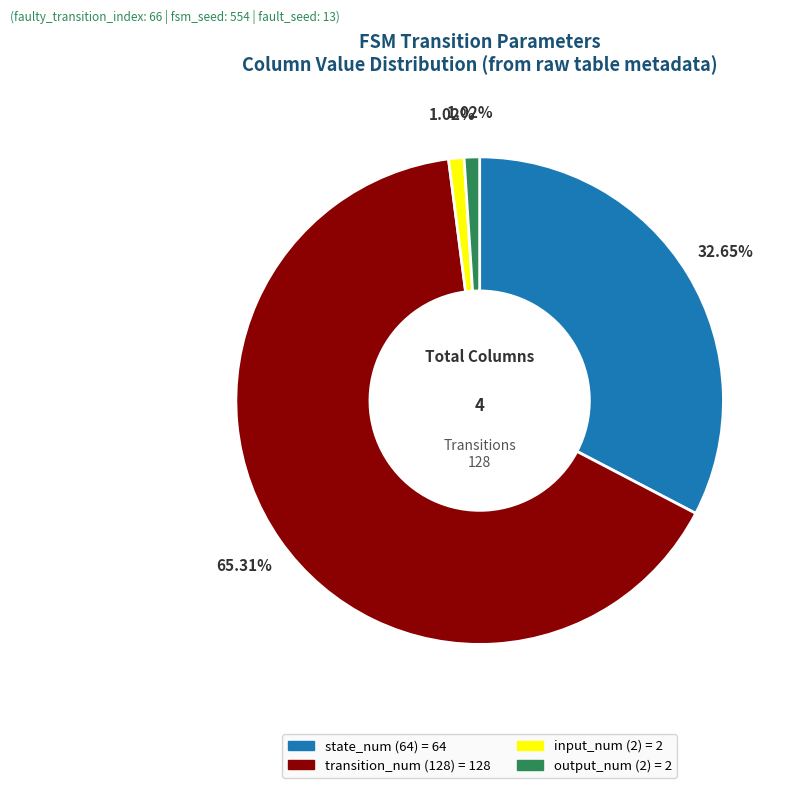

Is there a majority slice in this chart?

Yes